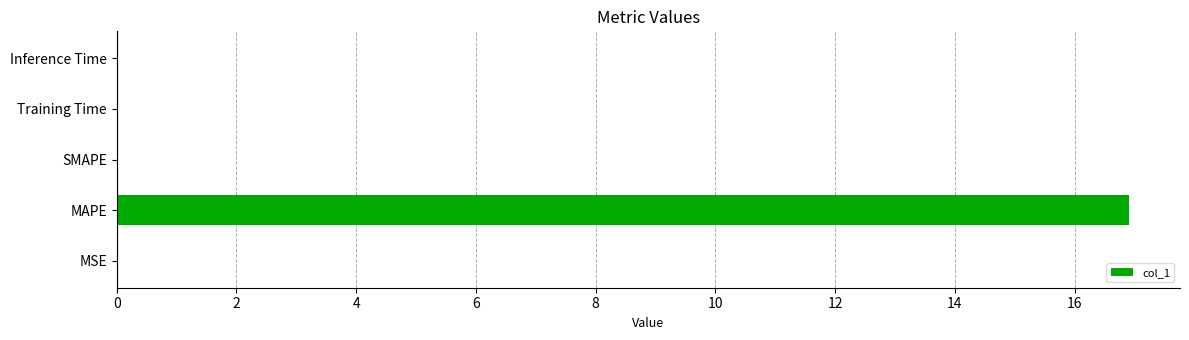

Which has a higher value, MAPE or Inference Time?

MAPE